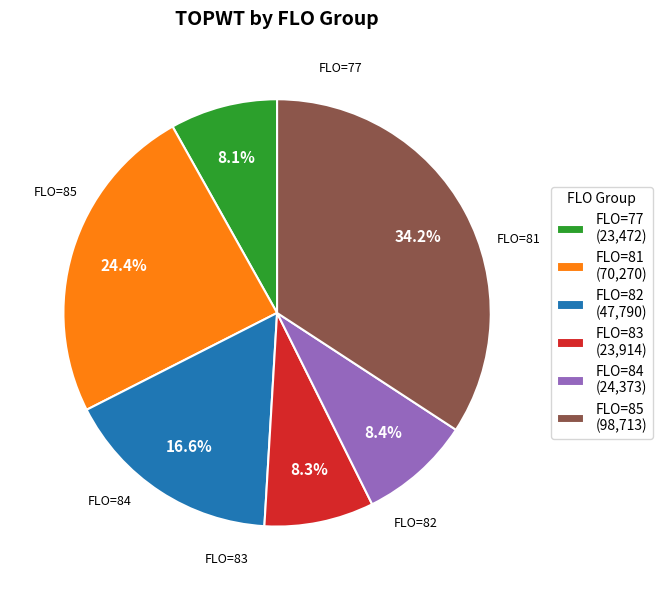

What is the ratio of the value at FLO=85 (98,713) to the value at FLO=77 (23,472)?

4.2